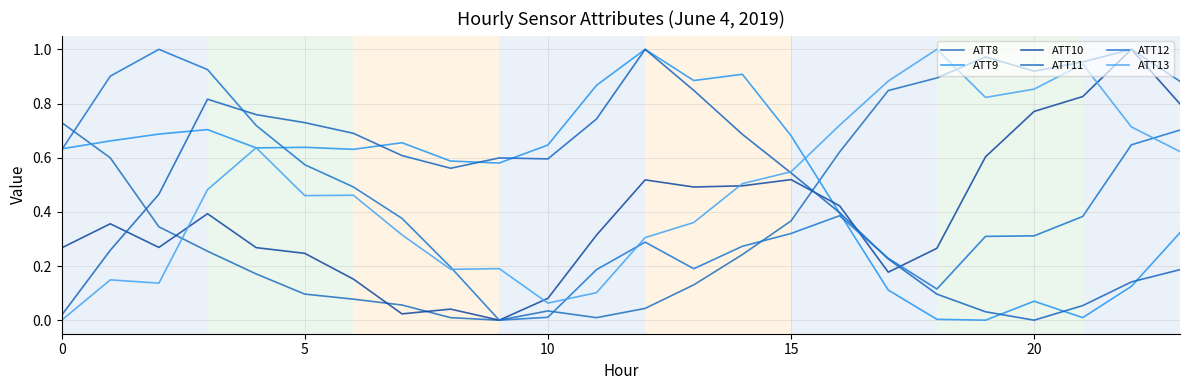

What is the sum of all ATT10 values?

9.3